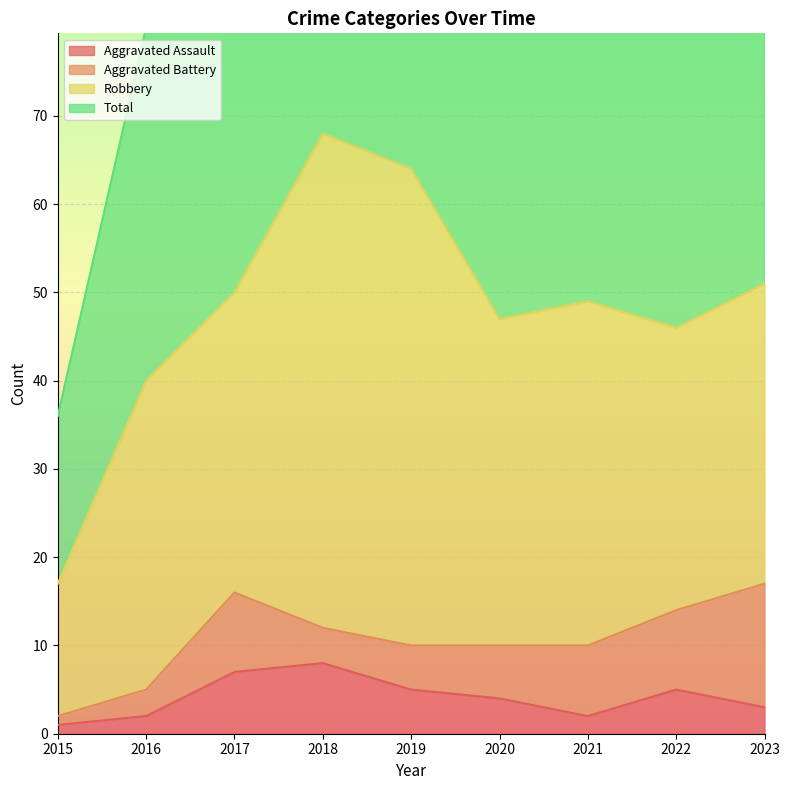

The Aggravated Assault series shows 2 at 2021. True or false?

True